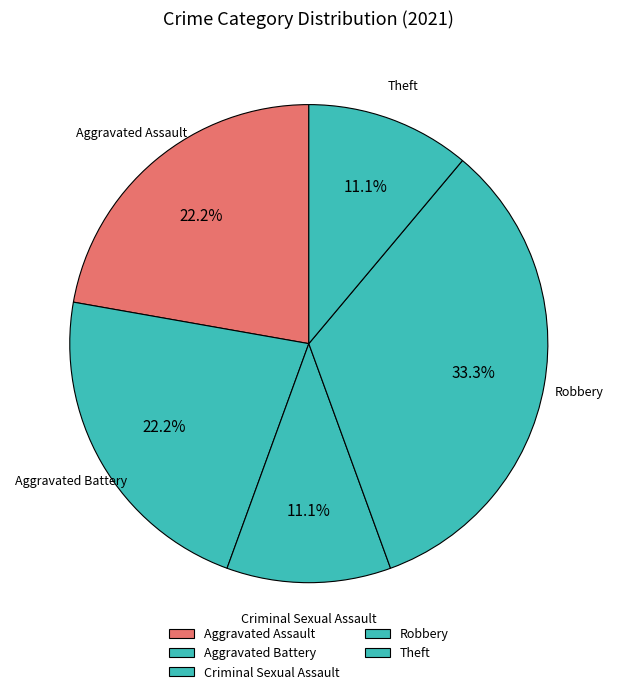

How many segments does this pie chart have?

5